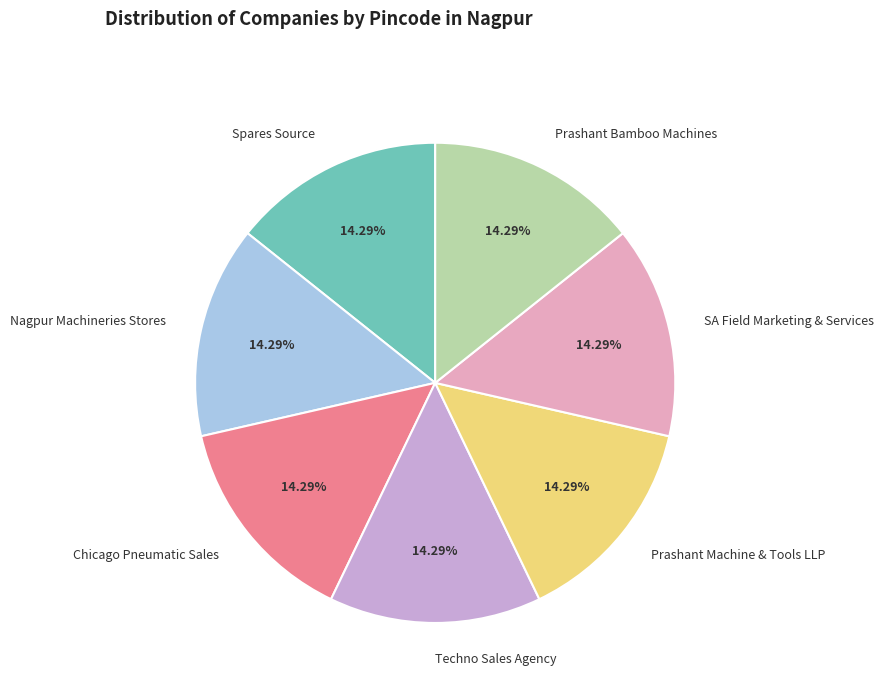

Approximately how many times larger is the value at Techno Sales Agency compared to Prashant Bamboo Machines?

1.0